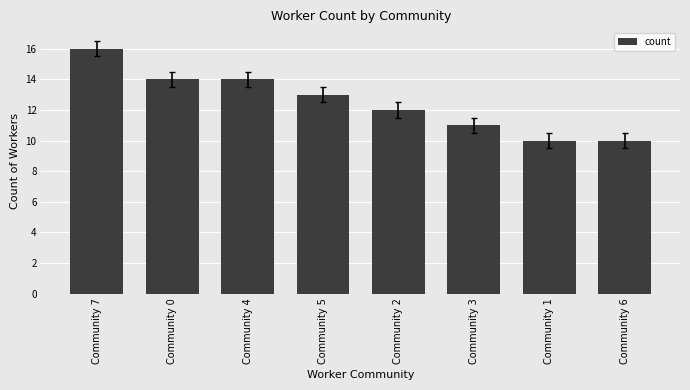

At which label is the value closest to 13?

Community 5